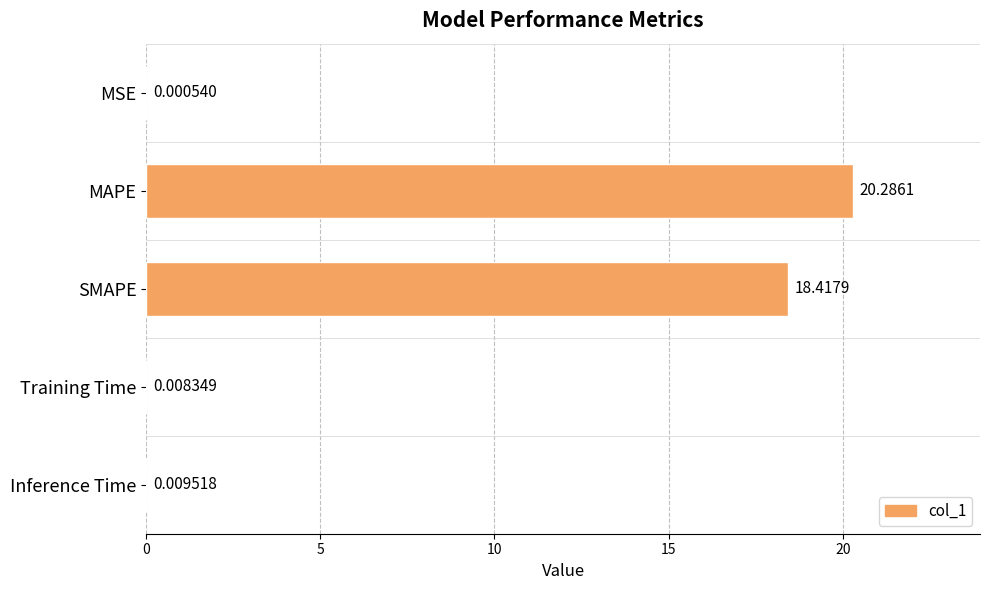

Which category has the highest value across all series?

MAPE